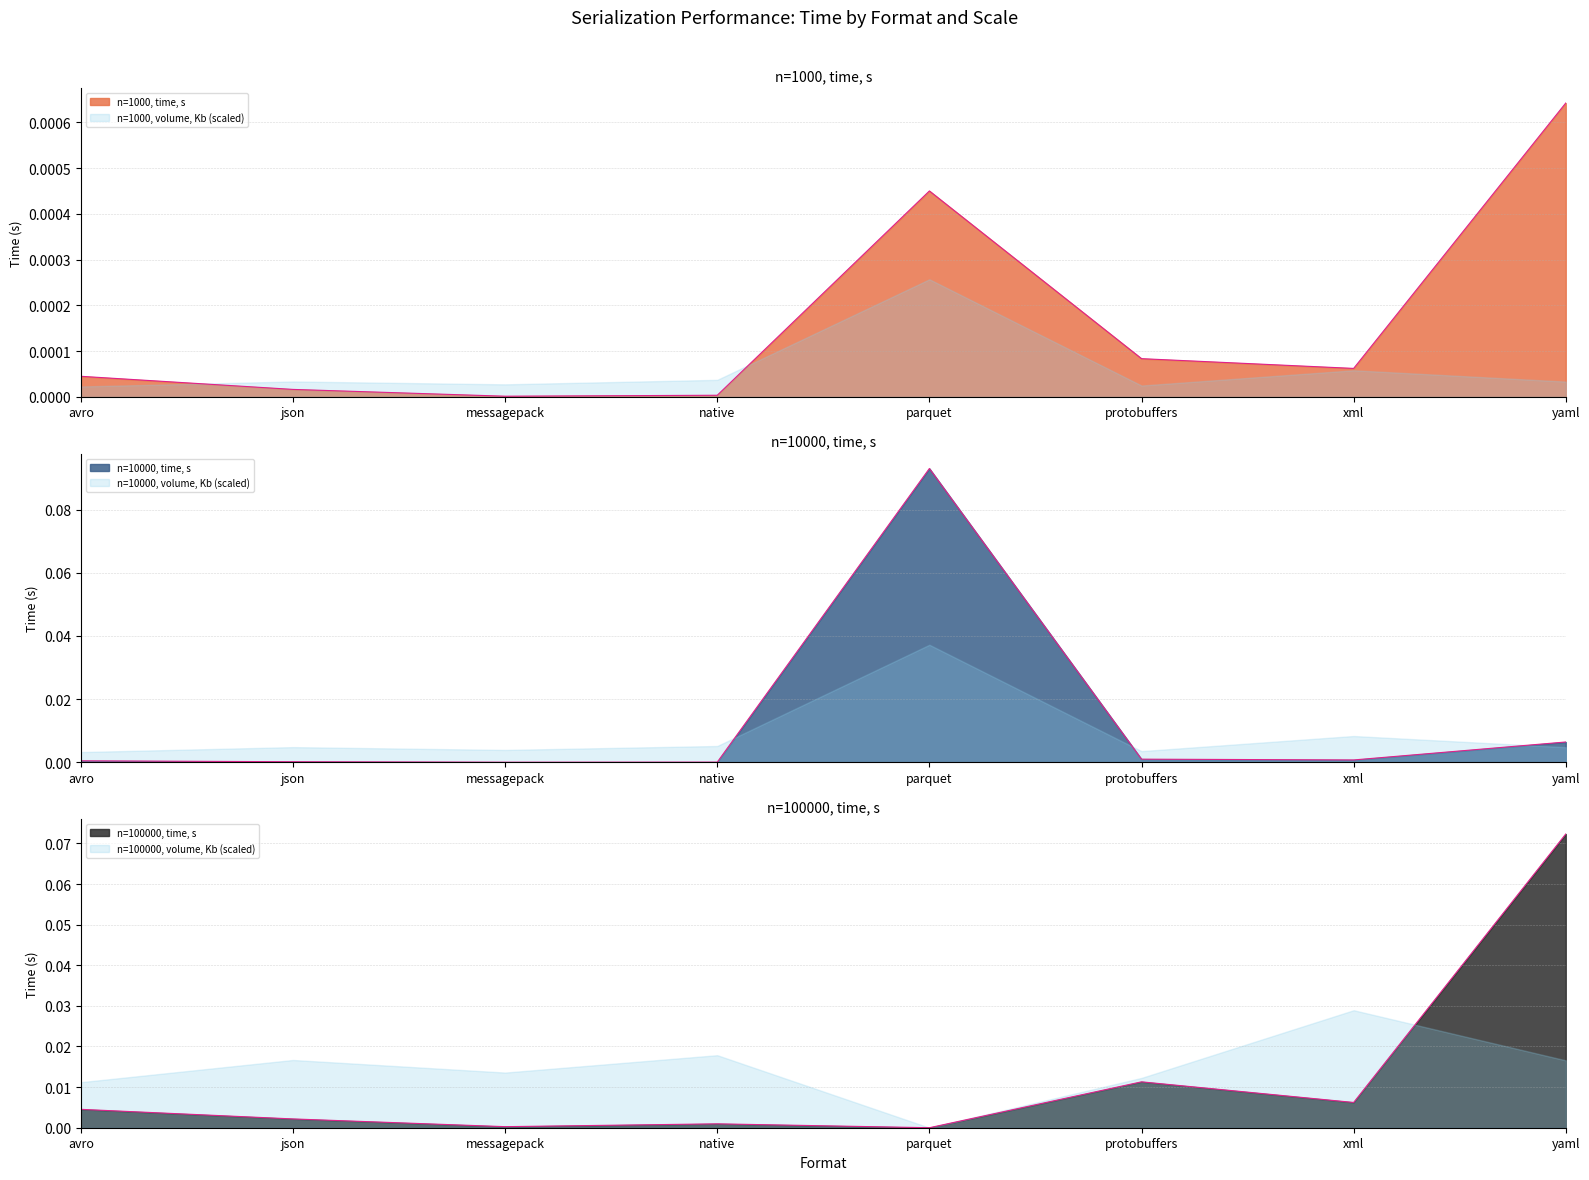

Where is the first local minimum for n=1000, time, s?

messagepack